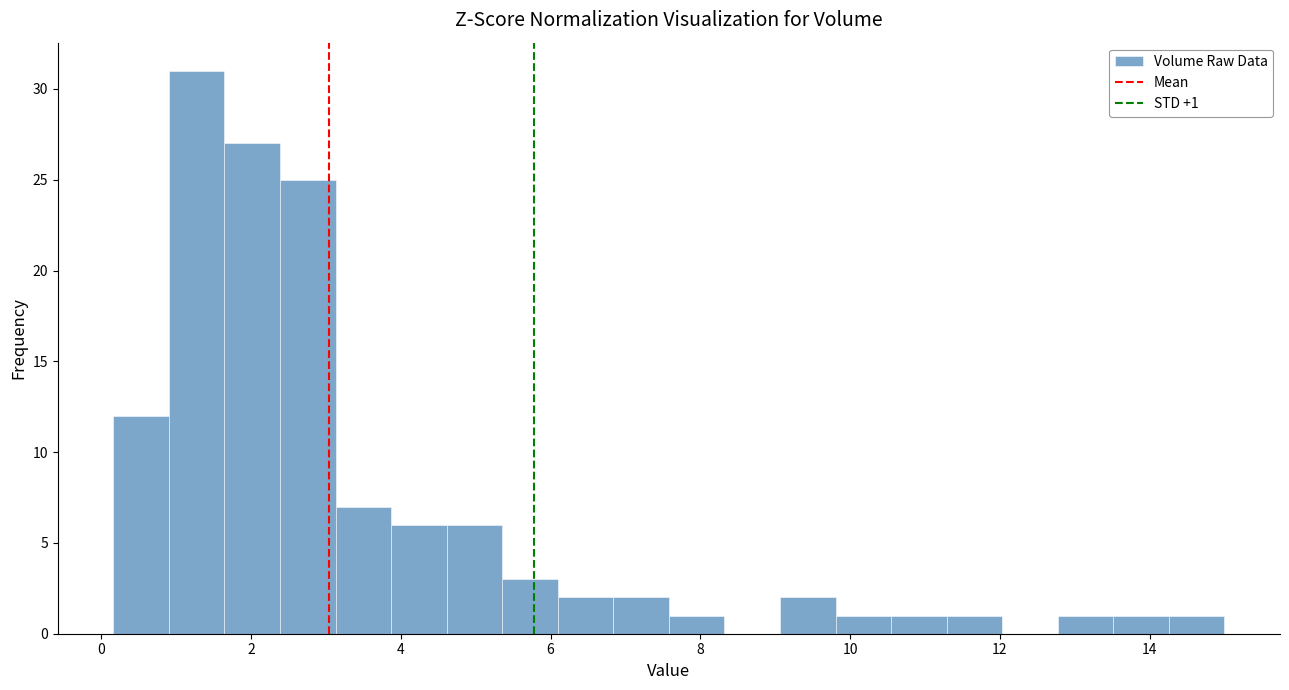

Read against the x-axis, roughly where is the centre of the tallest bar?

1.2